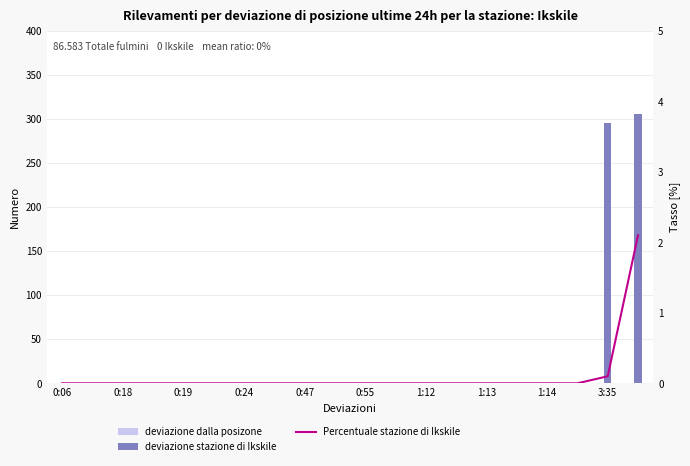

How many values in the Percentuale stazione di Ikskile series exceed 0?

2